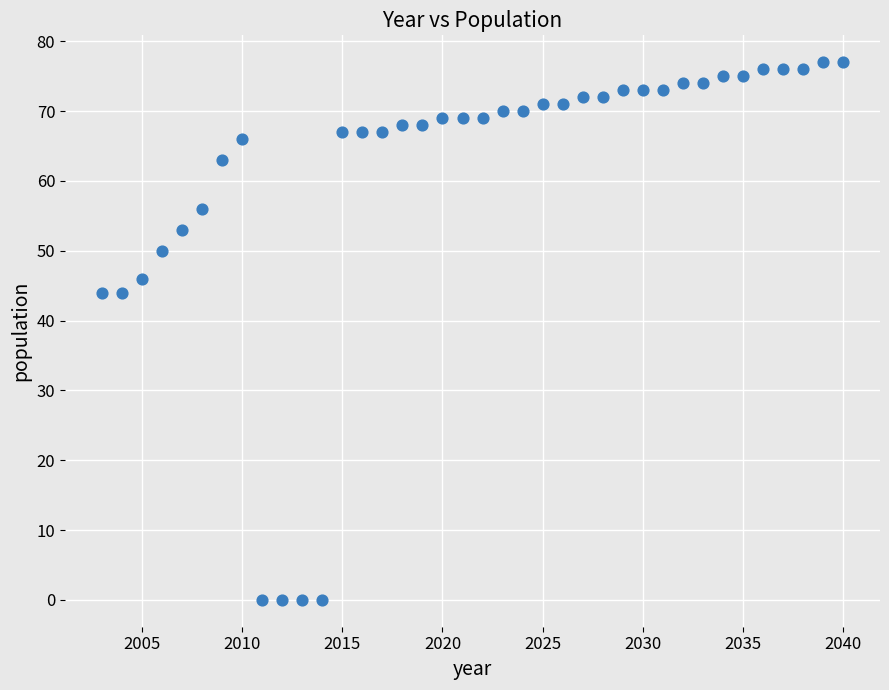

What is the range of Y values (max minus min)?

77